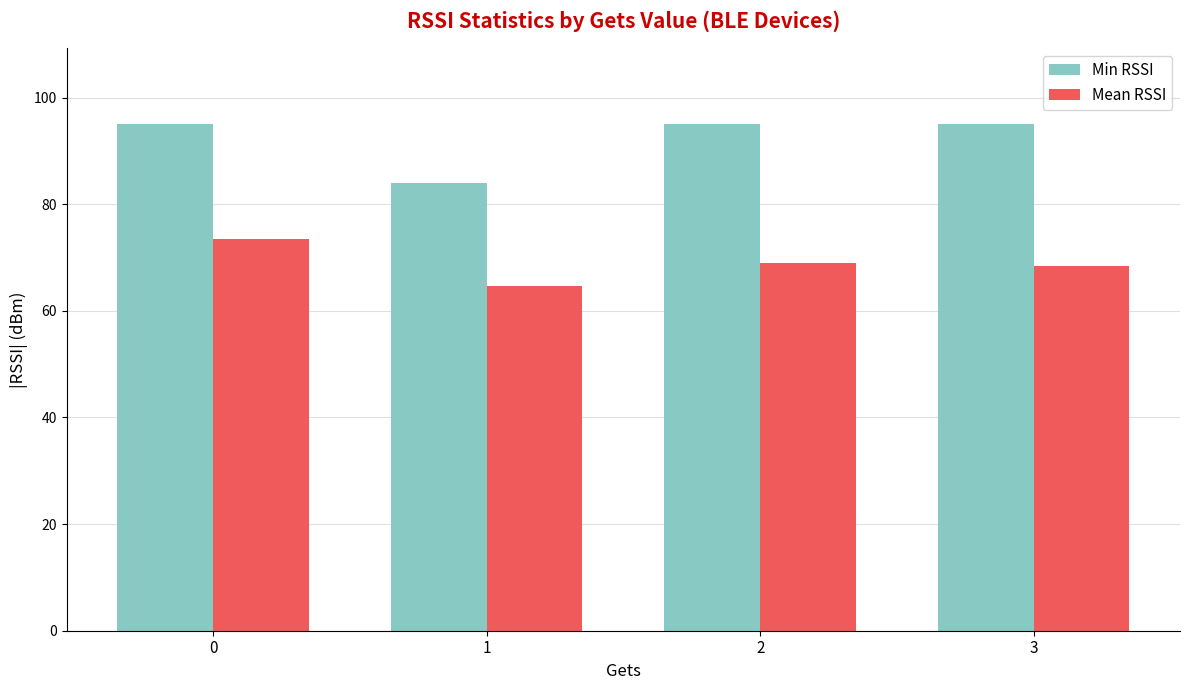

Which series has the largest range (max minus min)?

Min RSSI